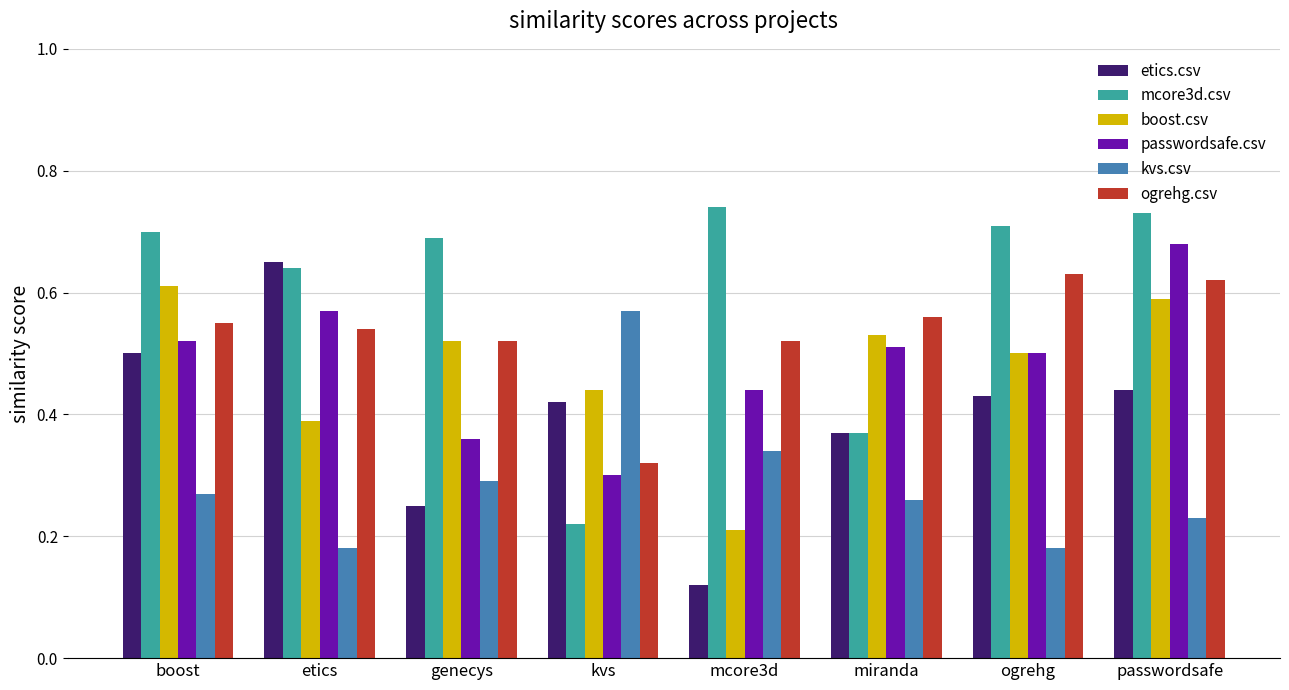

What is the label of the 1st bar from the left?

boost